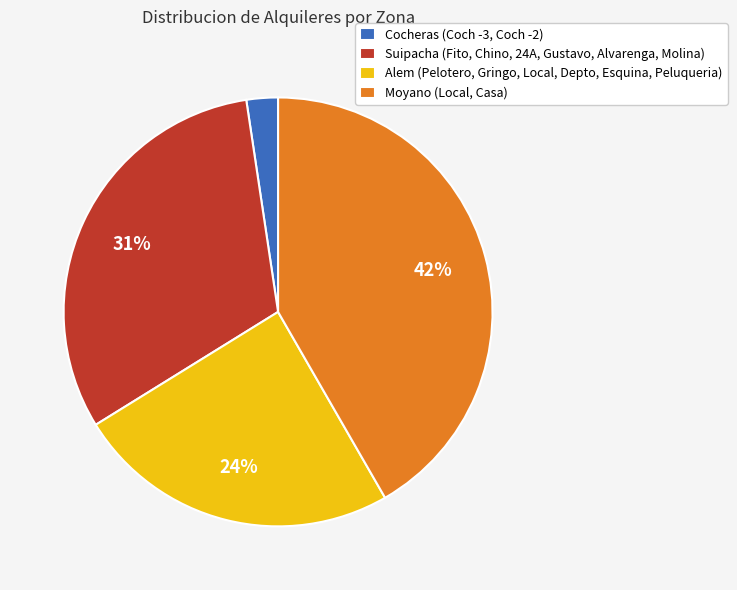

What is the largest slice in the pie chart?

Moyano (Local, Casa)